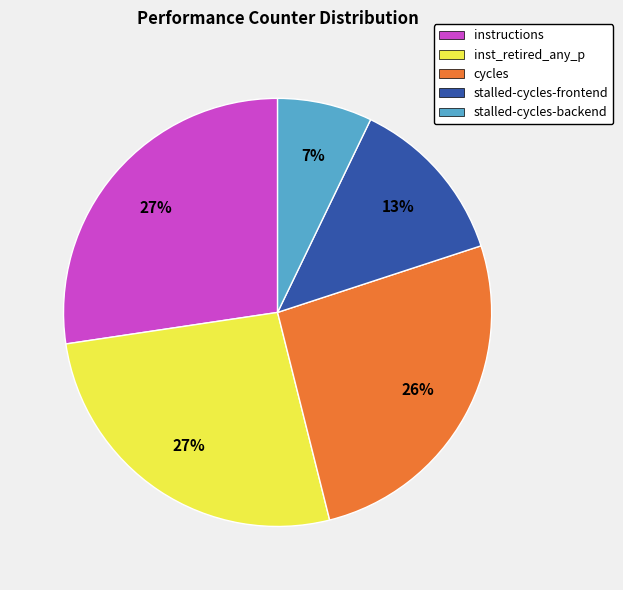

To the nearest percent, what is the average slice percentage?

20%